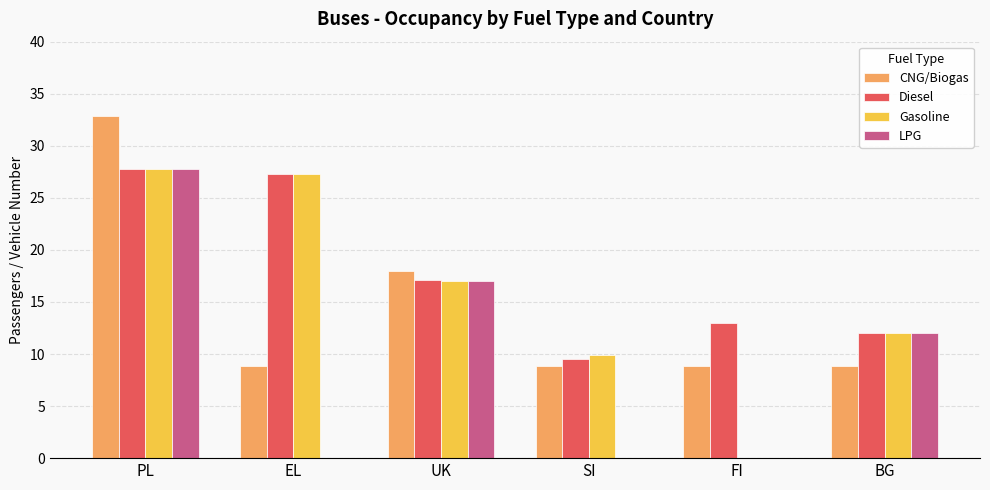

Is the value of Diesel at SI greater than the value of Gasoline at PL?

No